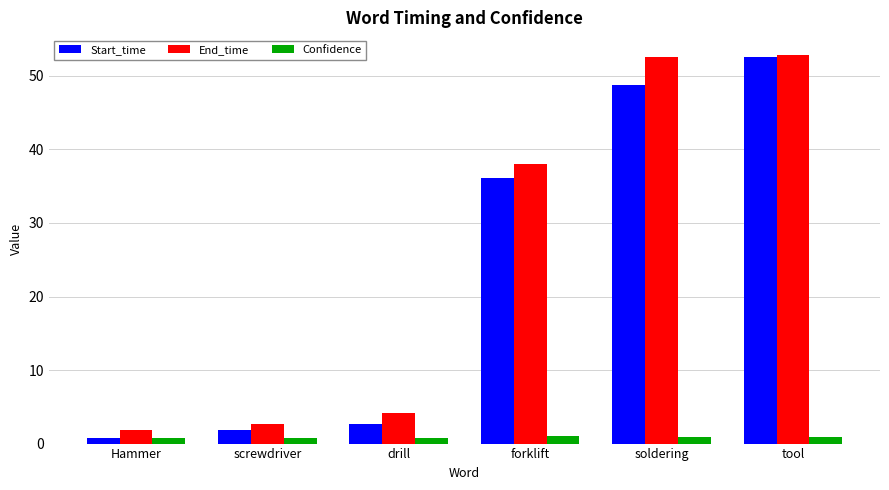

Where is Start_time nearest to the value 26?

forklift